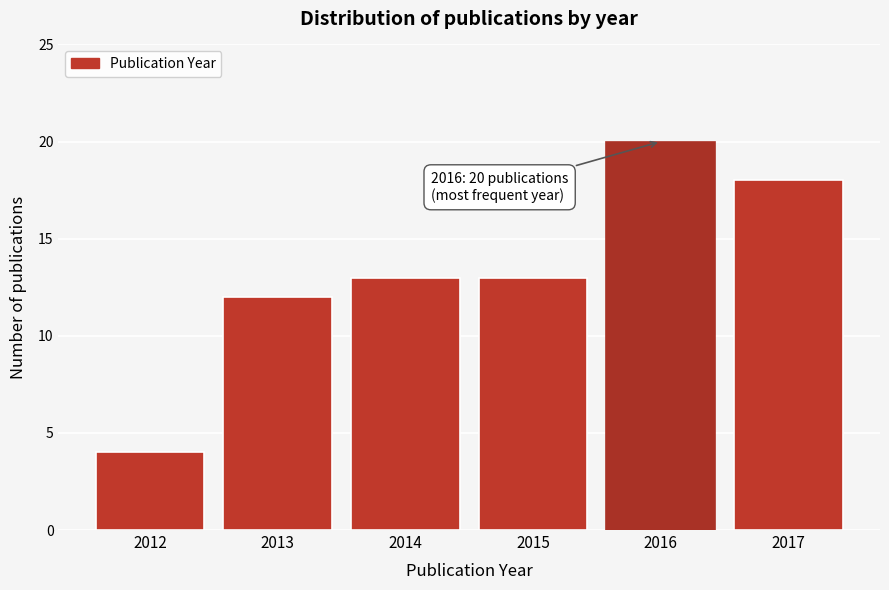

Reading left to right, what are all the values shown in this chart?

2012=4	2013=12	2014=13	2015=13	2016=20	2017=18